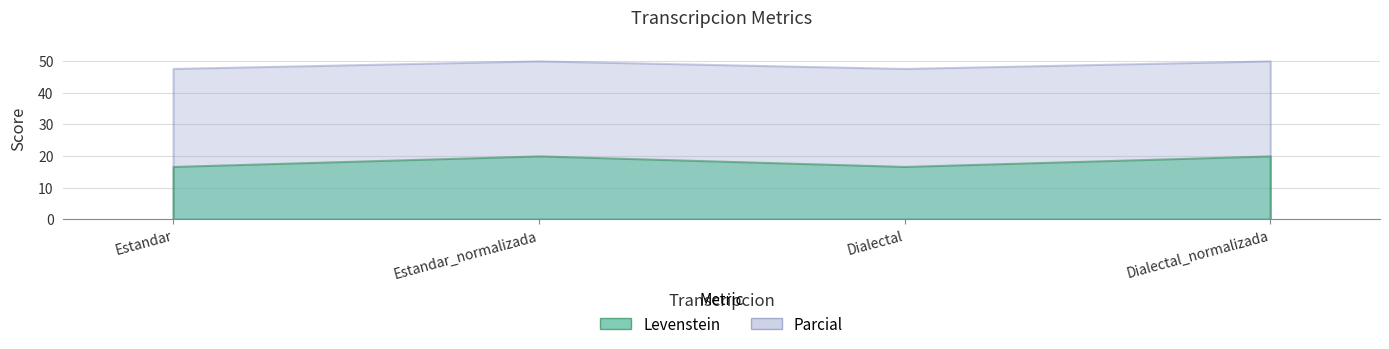

Is the value of Levenstein at Estandar greater than the value of Parcial at Estandar?

No